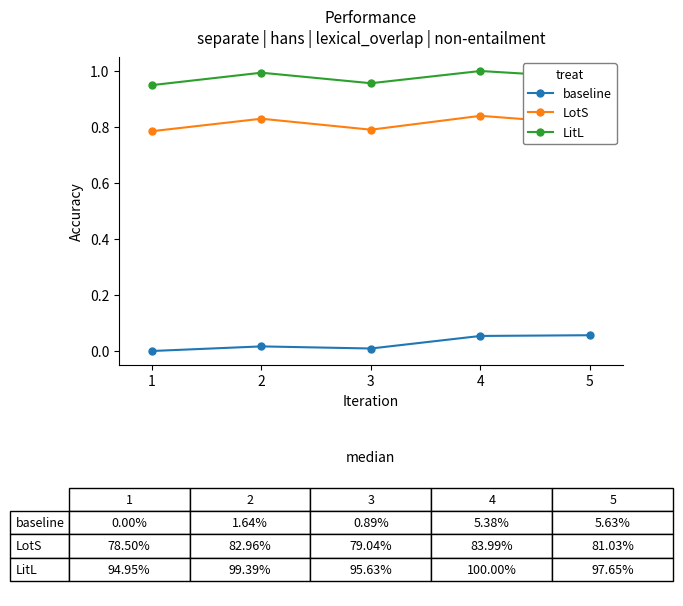

Where is the first local minimum for LitL?

3